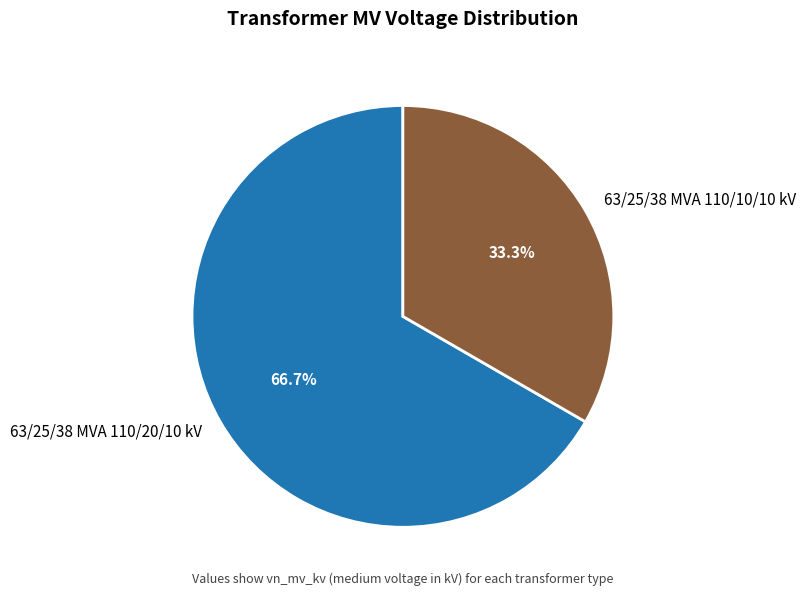

What percentage is NOT represented by 63/25/38 MVA 110/20/10 kV?

33.3%